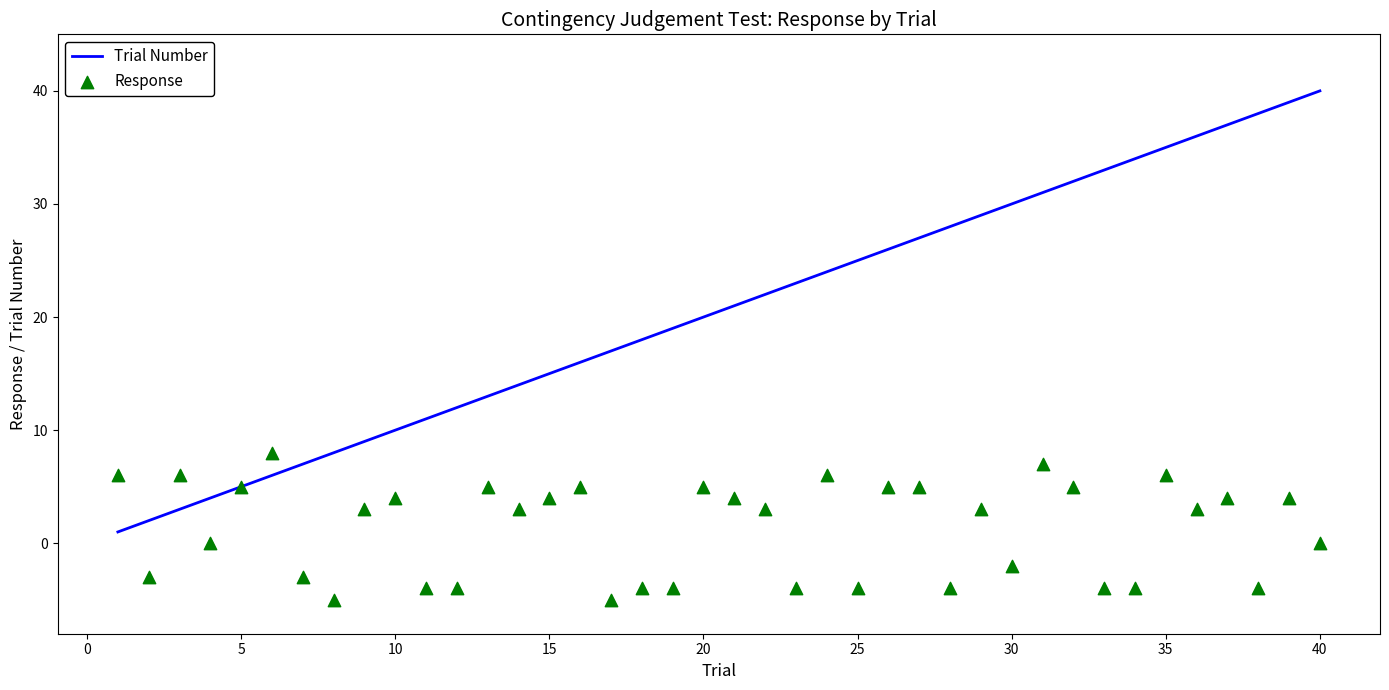

Which series contains the lowest Y value?

Response